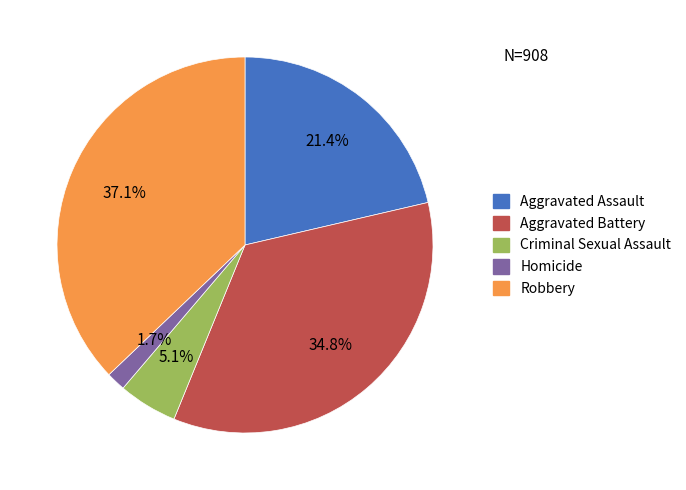

To the nearest percent, what portion does Aggravated Battery represent?

35%